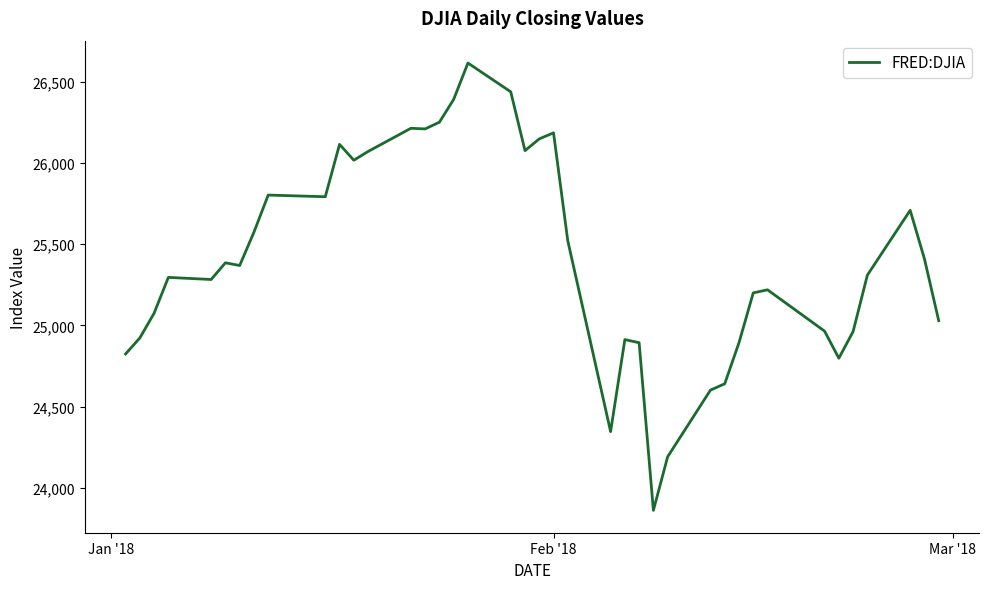

What is the greatest value displayed?

26616.7